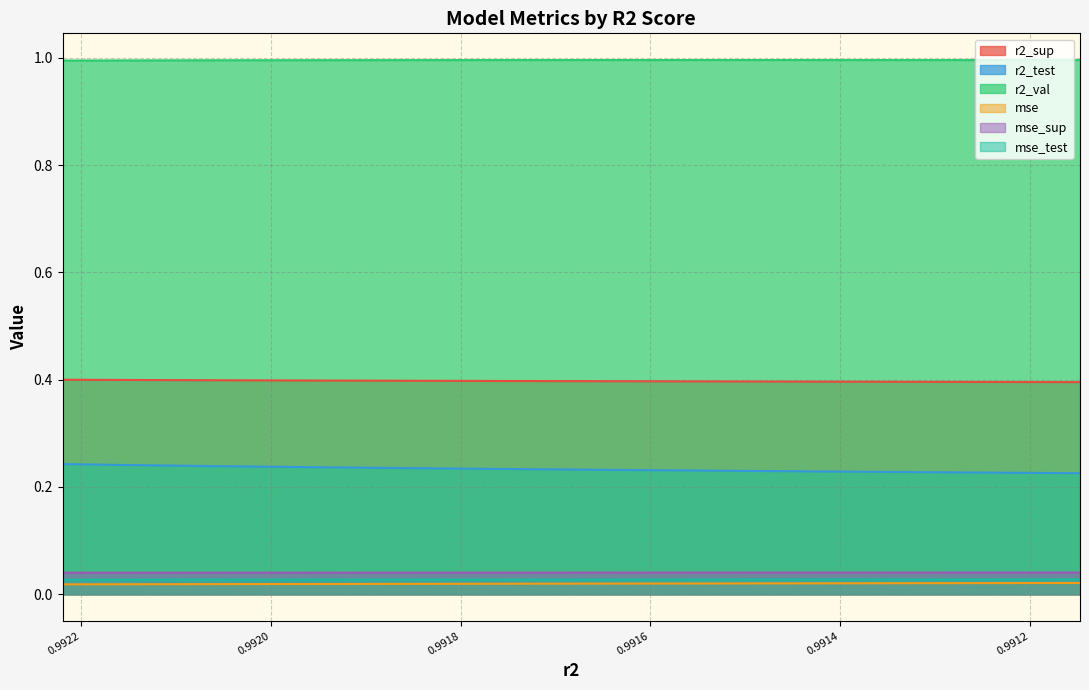

Is the value of mse_sup at model_4_46_9 greater than the value of mse at model_4_46_4?

Yes